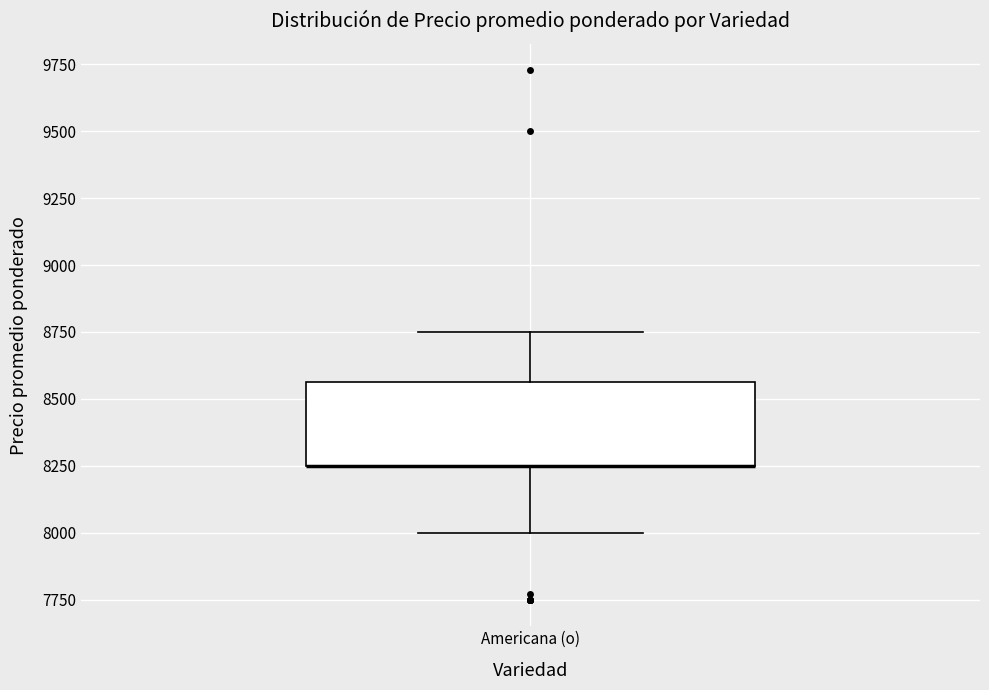

Where does the upper whisker of the box for Americana (o) end on the y-axis? The values are not printed on the chart, so give them approximately, as read against the axis.

8750